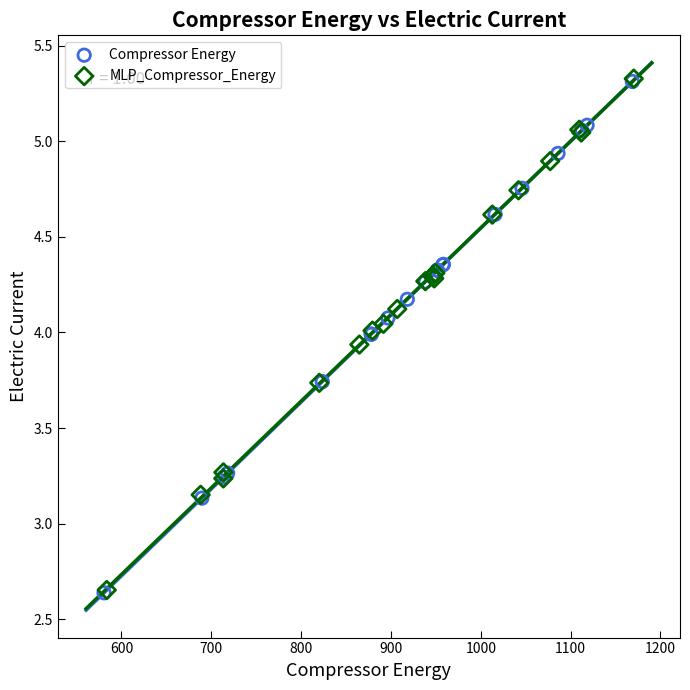

Which series has the widest spread of Y values?

MLP_Compressor_Energy